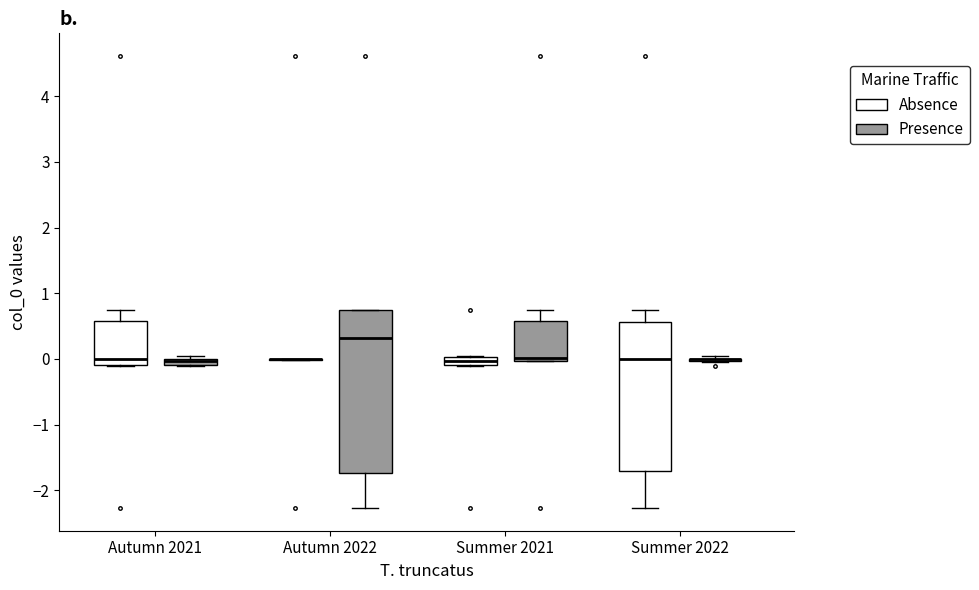

Which box is the tallest, from its lower edge to its upper edge?

Autumn 2022 (Presence)